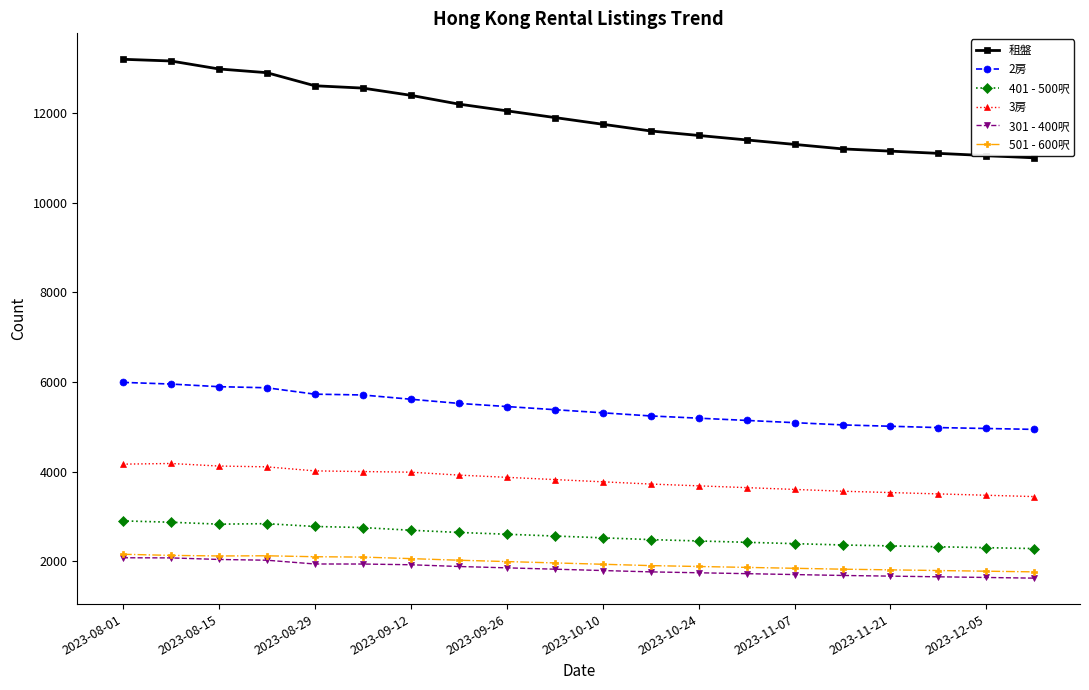

True or false: 租盤 and 301 - 400呎 intersect in this chart.

False